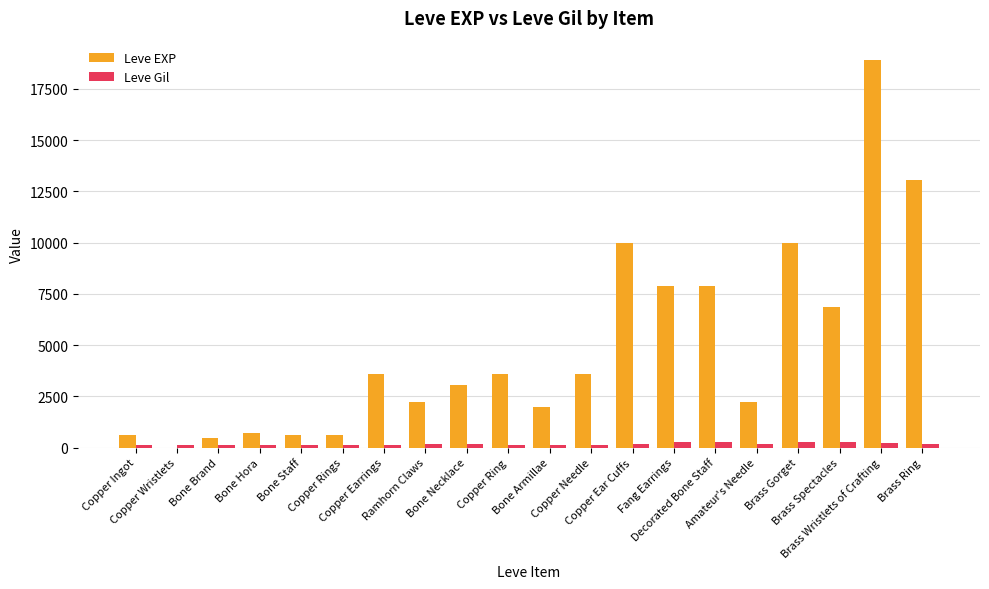

What is the maximum value shown in the chart?

18910